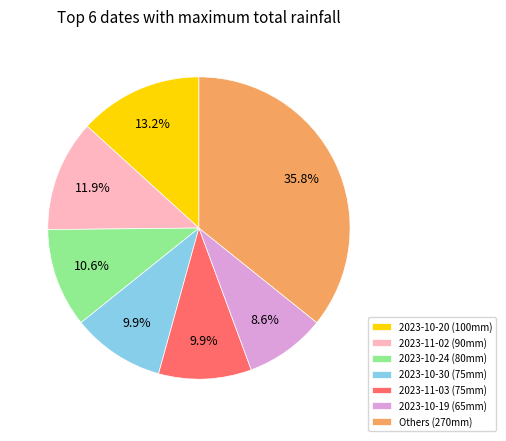

Count the number of slices in the pie.

7